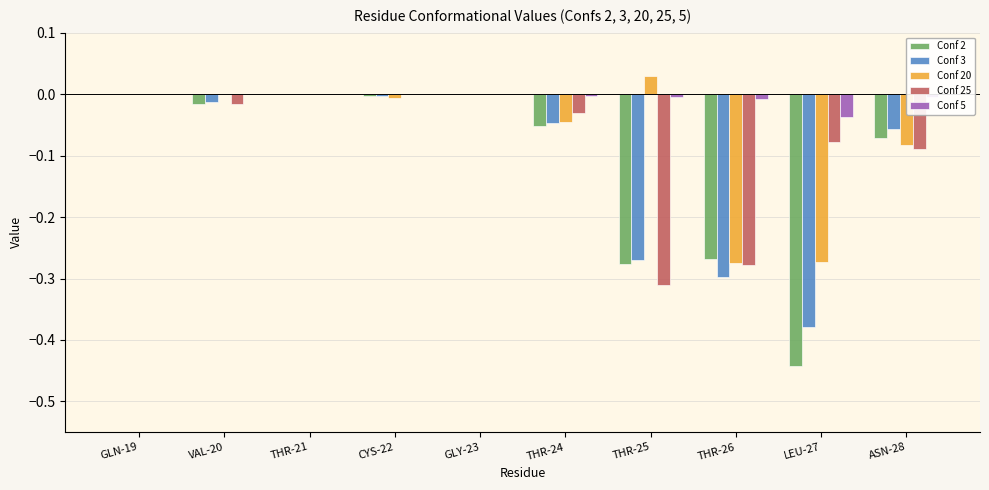

What is the sum of all Conf 2 values?

-1.1